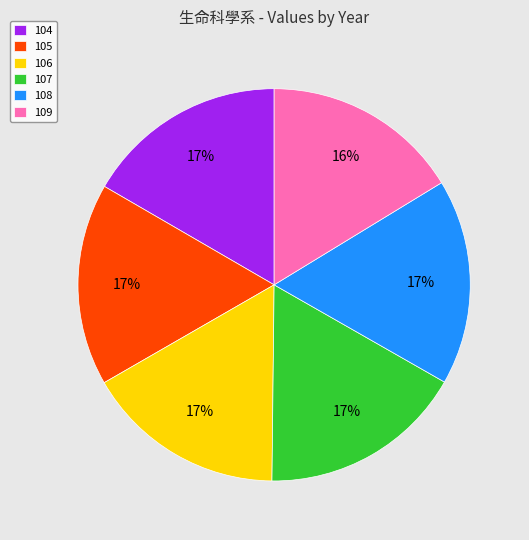

How many slices are in this pie chart?

6